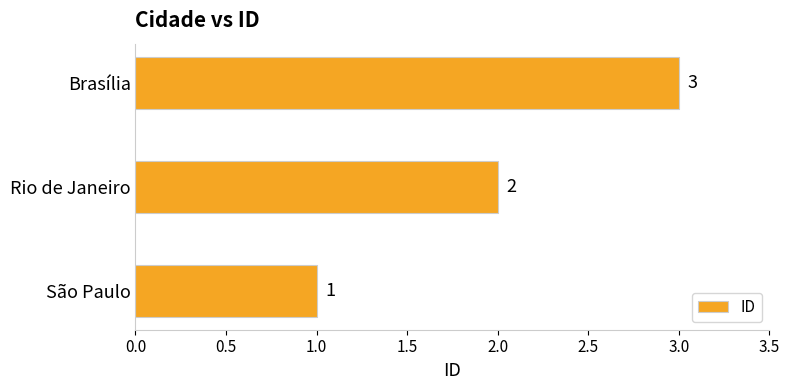

What is the change in value from Rio de Janeiro to Brasília?

+1